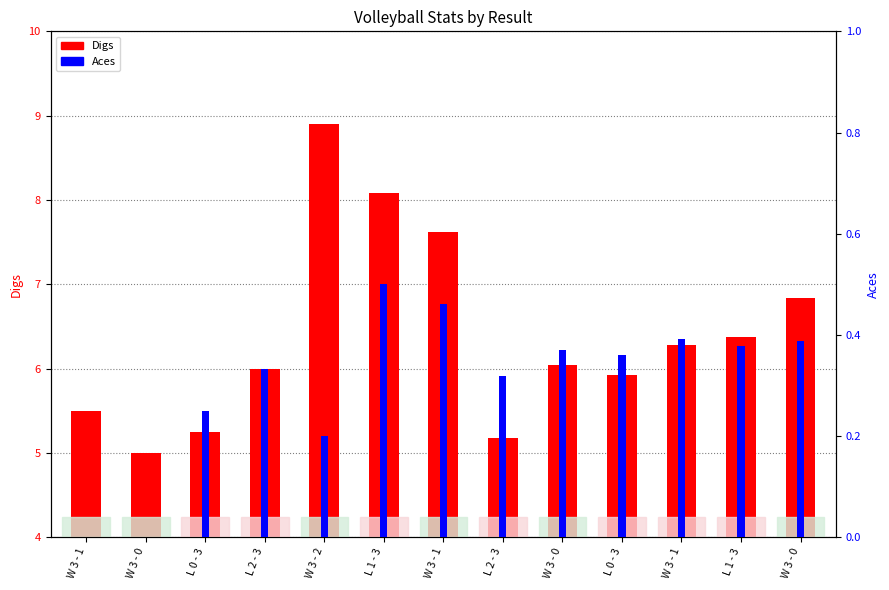

How many distinct data groups are displayed?

2